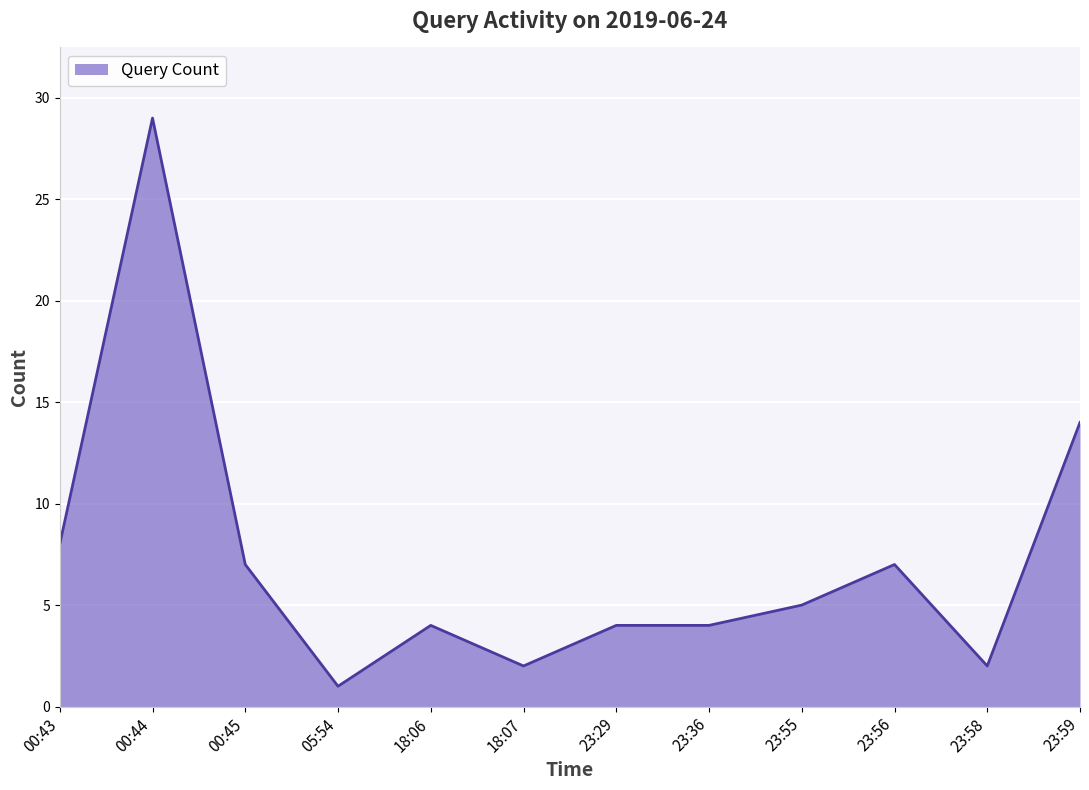

Which category has the highest value across all series?

00:44